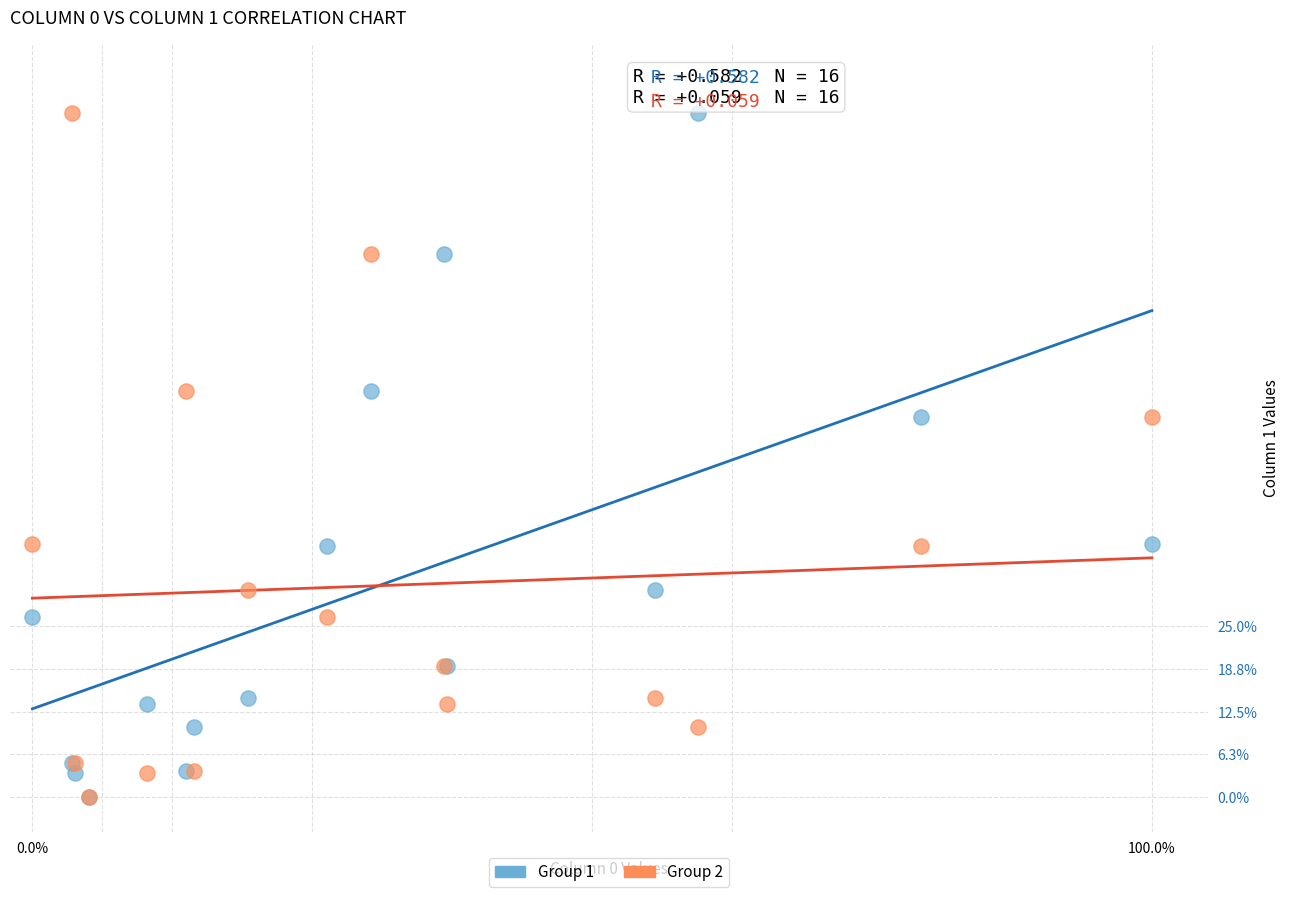

What are all the series names shown in the legend?

Group 1, Group 2